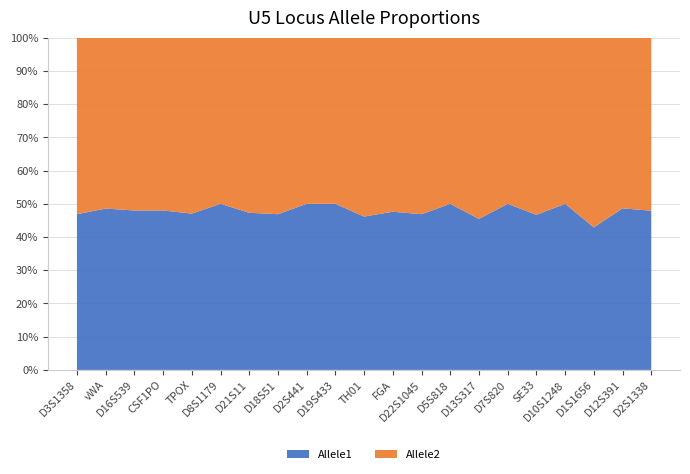

What is the maximum value for Allele1?

50.0